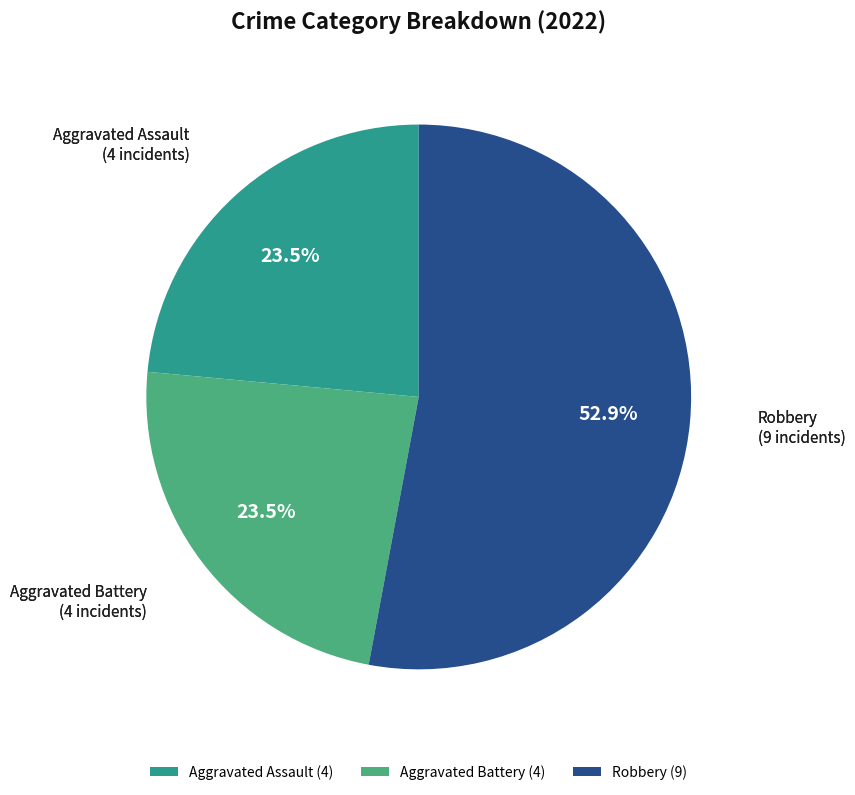

Approximately how many times larger is the value at Aggravated Battery compared to Aggravated Assault?

1.0